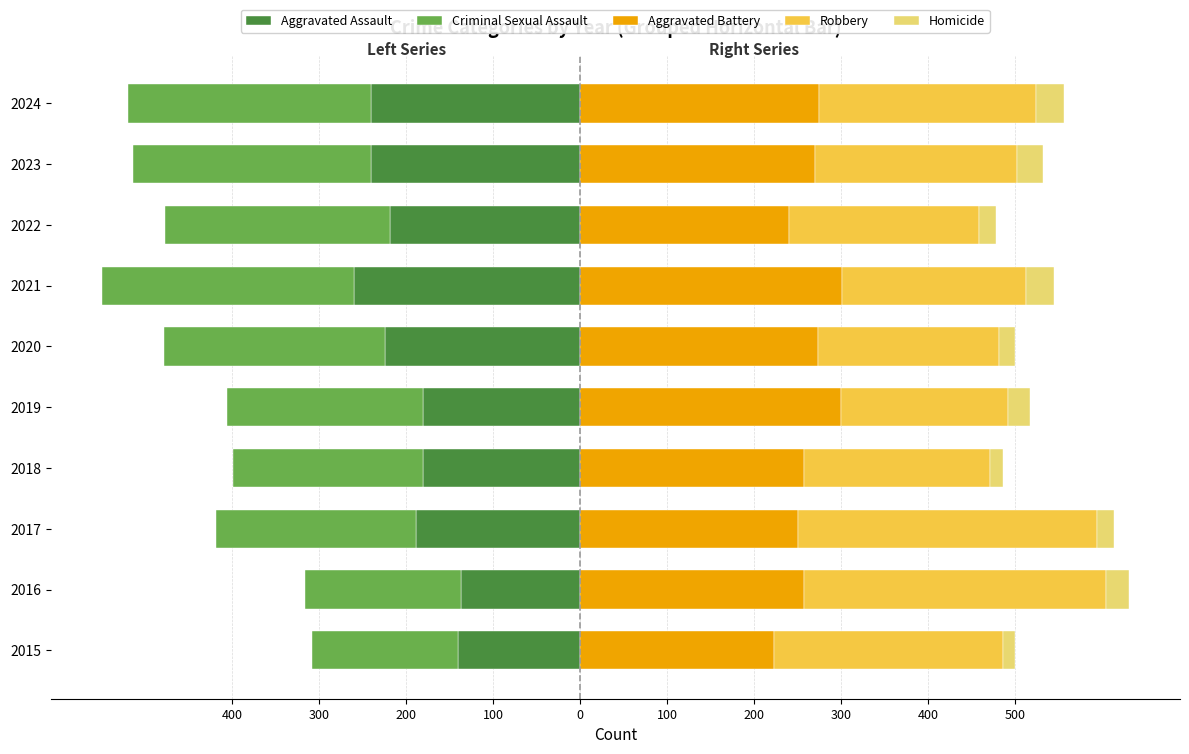

What is the smallest value displayed?

-290